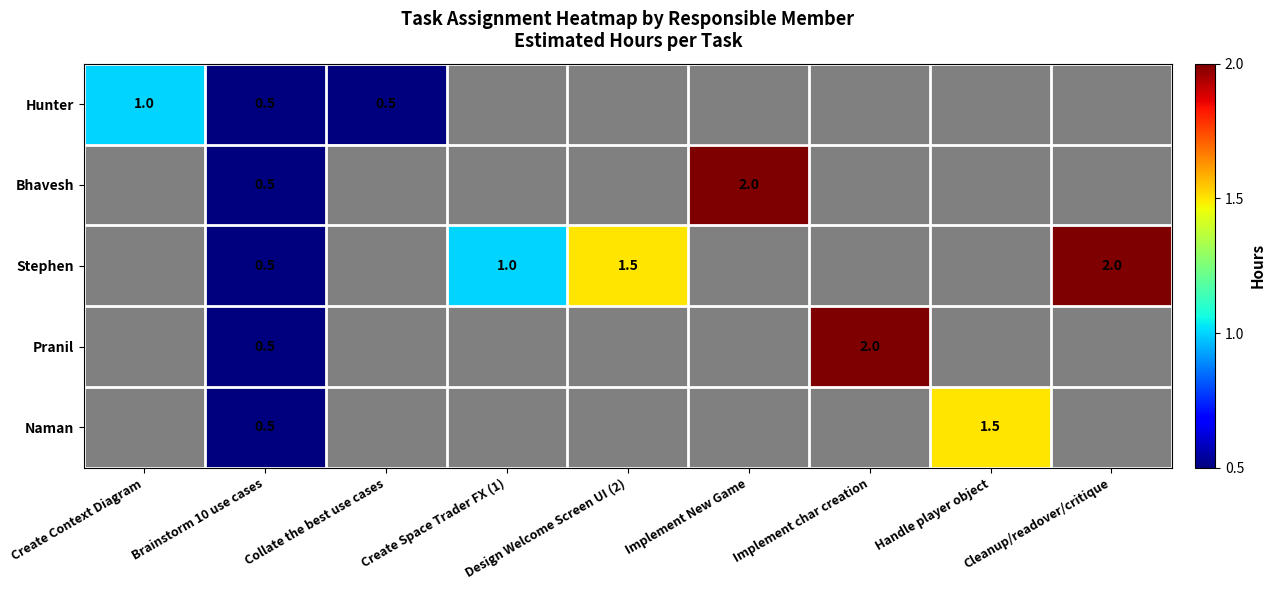

True or false: Hunter has a value of 0.5 at Brainstorm 10 use cases.

True